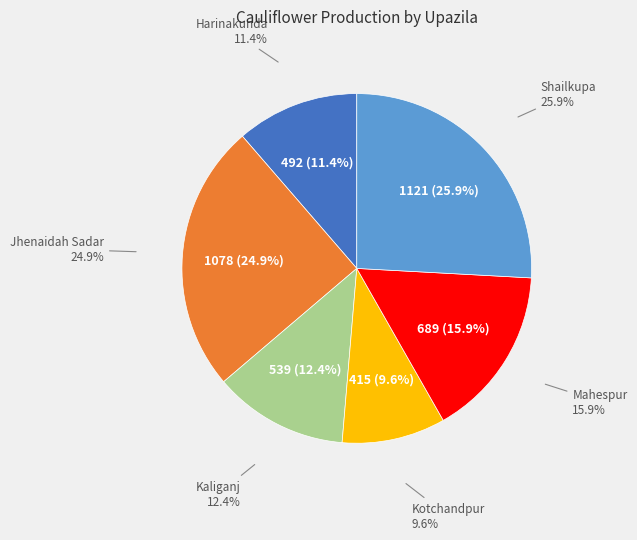

To the nearest percent, what portion does Jhenaidah Sadar represent?

25%